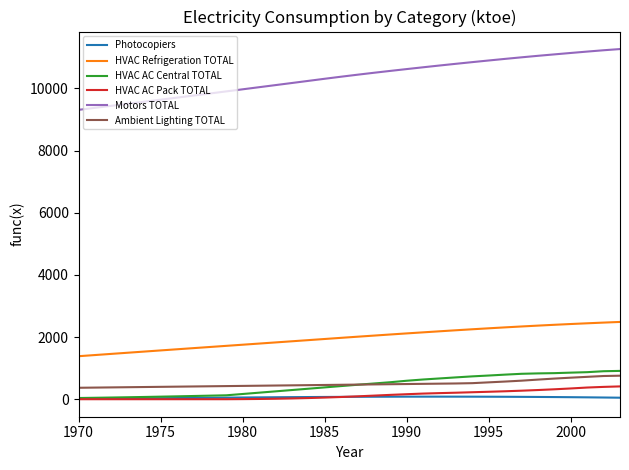

True or false: HVAC Refrigeration TOTAL and Motors TOTAL cross at least once.

False